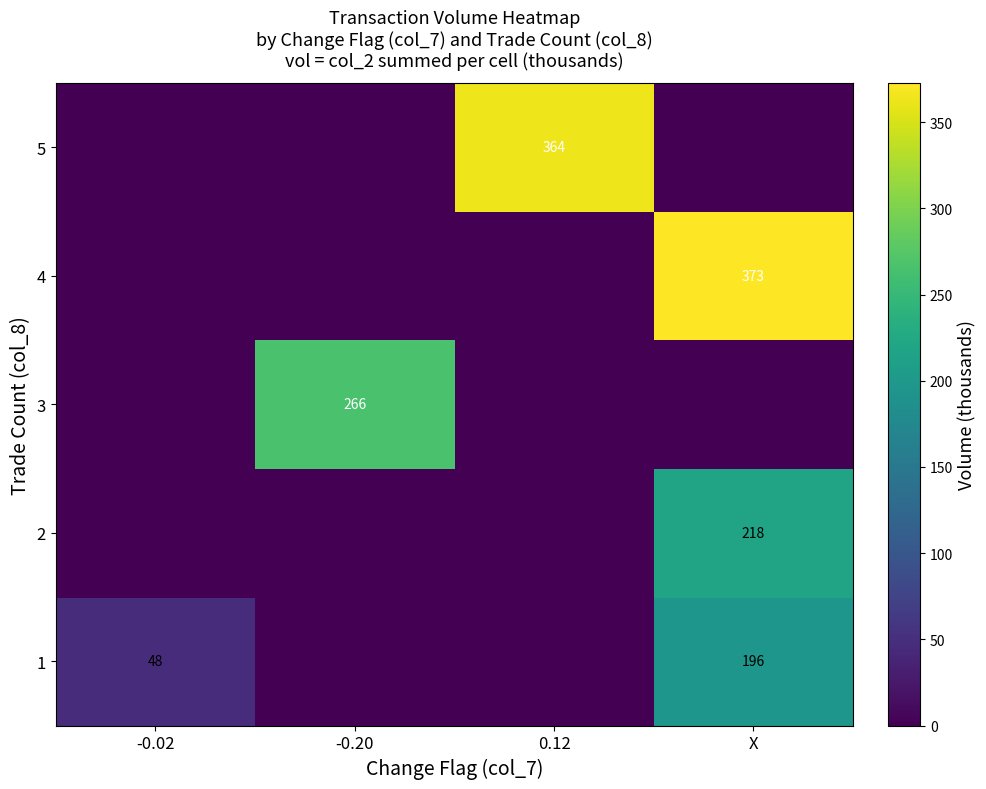

Is it true that 1 equals 48 at -0.02?

True